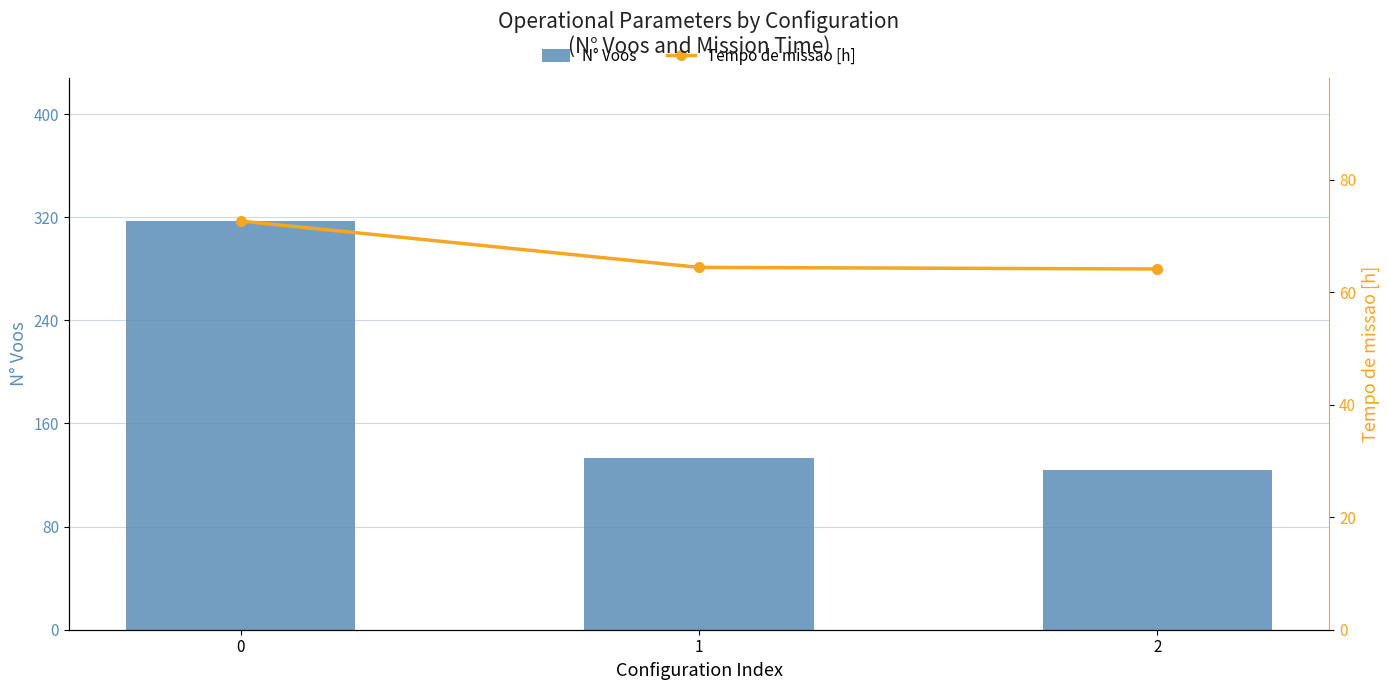

Reading left to right, transcribe all the data shown in this chart.

N° Voos: 317.0	133.0	124.0
Tempo de missao [h]: 72.6	64.4	64.1